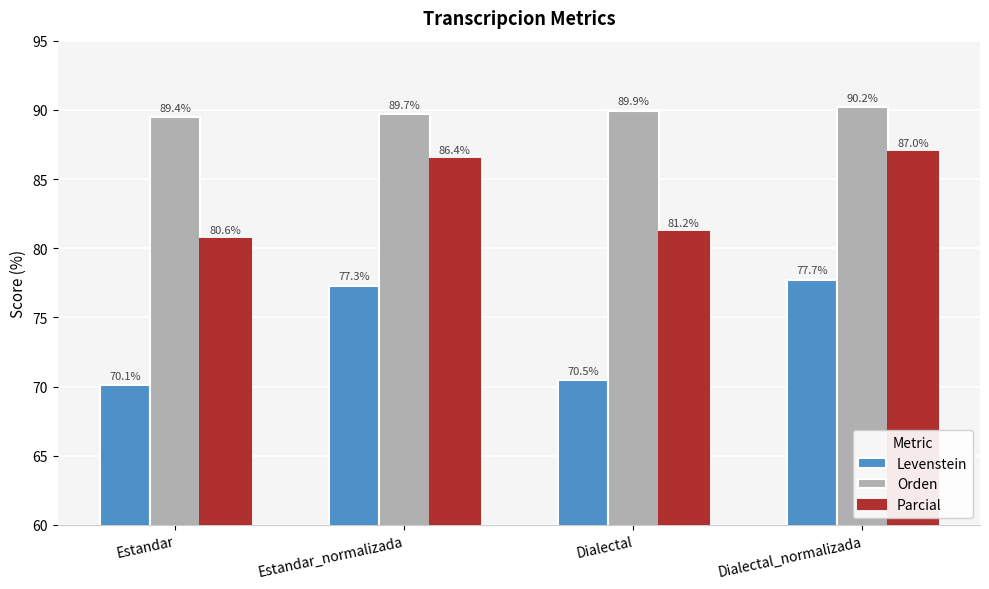

Which series changed the most between Estandar_normalizada and Dialectal_normalizada?

Parcial